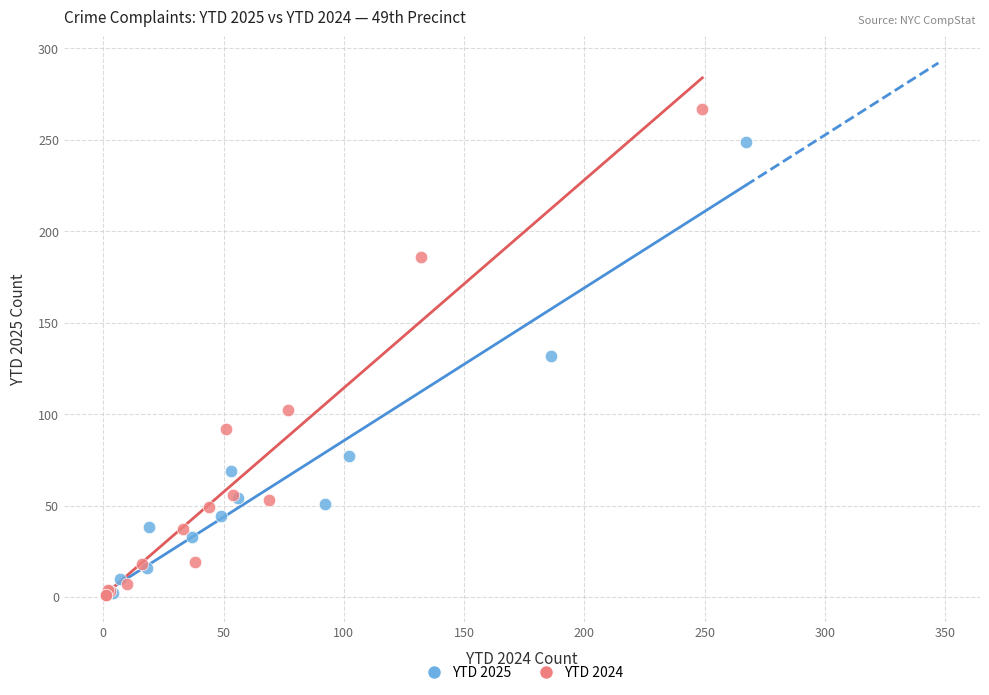

Which series reaches the maximum Y coordinate?

YTD 2024